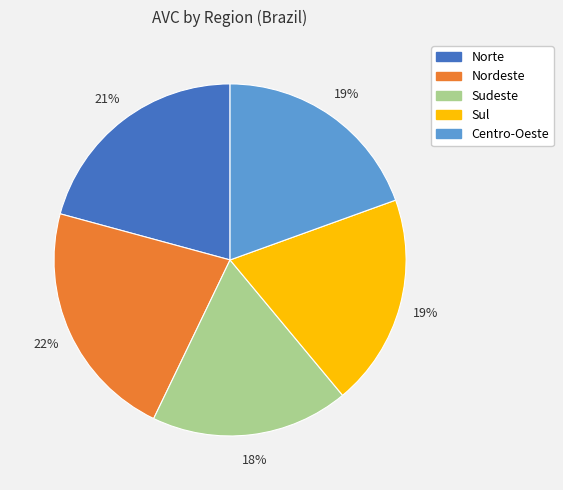

How many slices are in this pie chart?

5